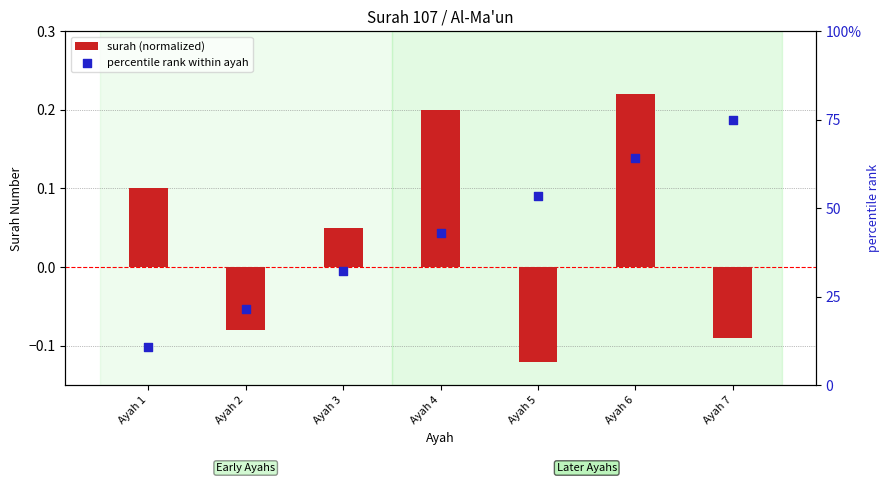

Is the value of surah (normalized) at Ayah 1 greater than the value of percentile rank within ayah at Ayah 5?

No